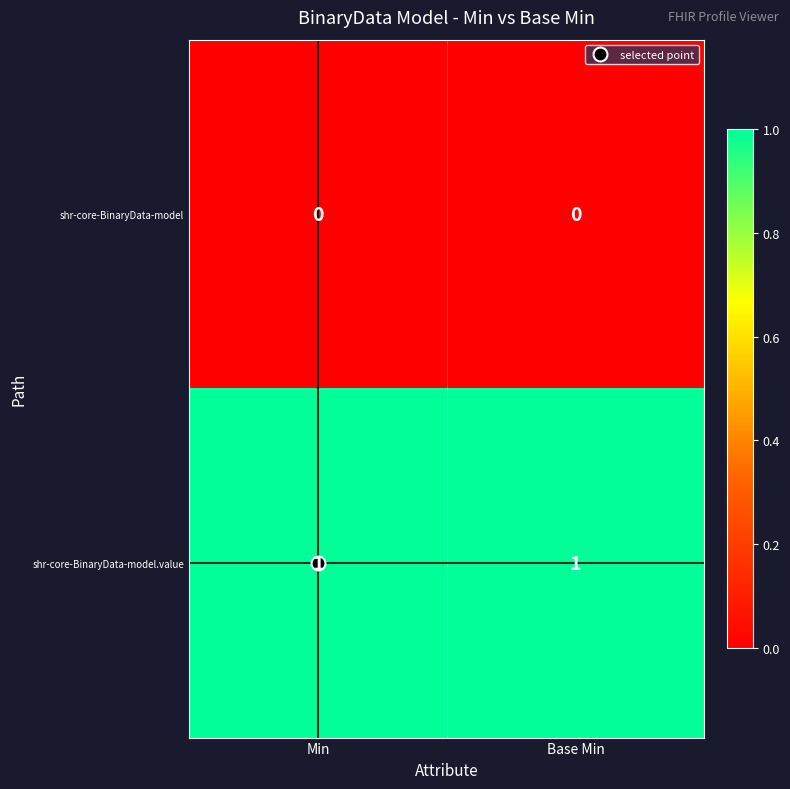

Is the value of shr-core-BinaryData-model at Base Min greater than the value of shr-core-BinaryData-model.value at Min?

No